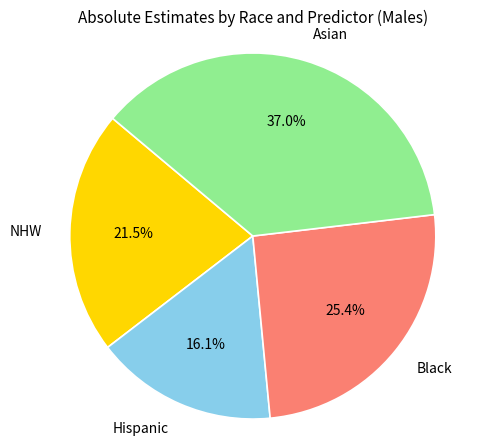

Is there a majority slice in this chart?

No